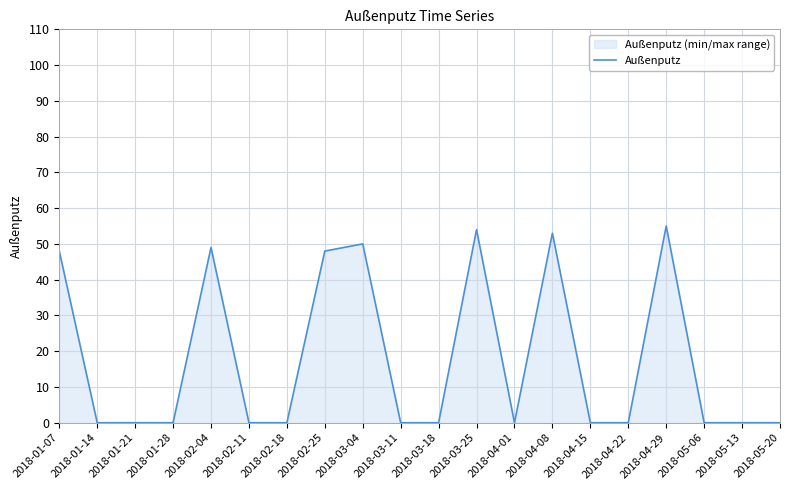

Reading right to left, transcribe all the data shown in this chart.

0	0	0	55	0	0	53	0	54	0	0	50	48	0	0	49	0	0	0	48